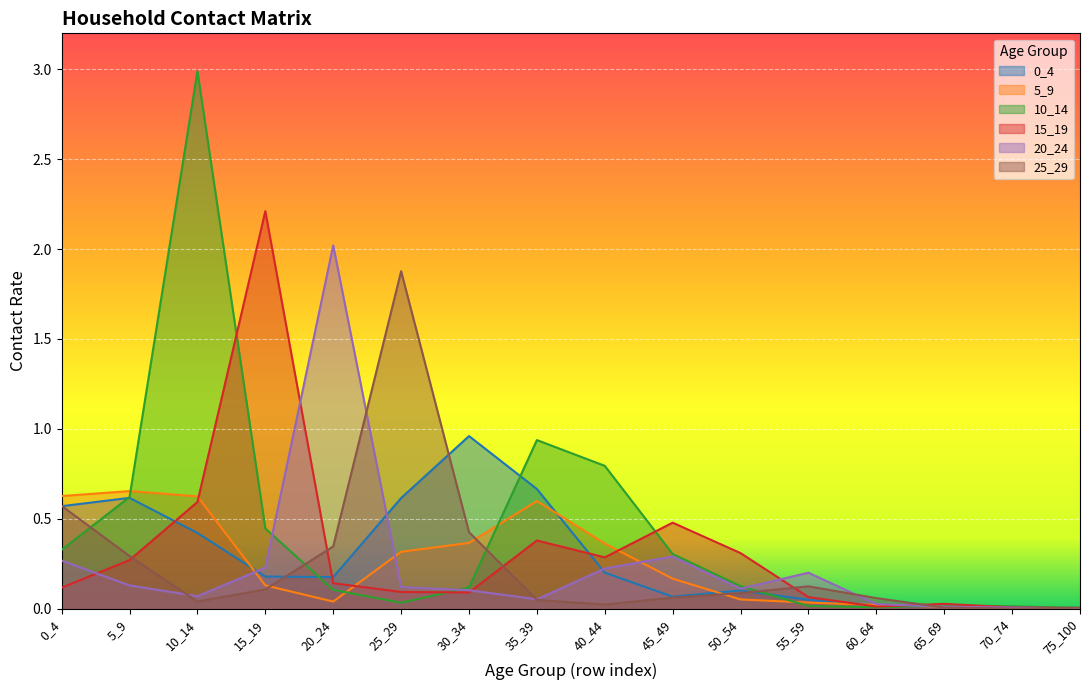

The 15_19 series shows 0.1 at 25_29. True or false?

True